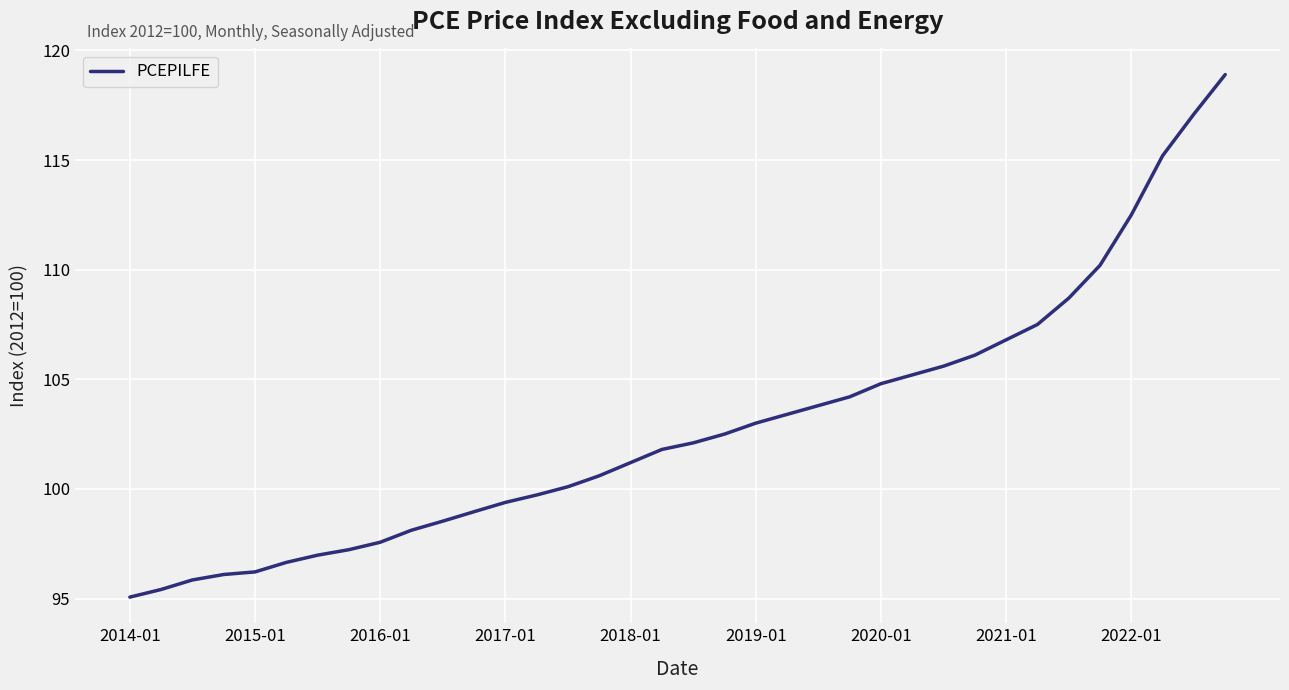

Reading left to right, transcribe all the data shown in this chart.

95.1	95.4	95.8	96.1	96.2	96.6	97.0	97.2	97.6	98.1	98.5	99.0	99.4	99.7	100.1	100.6	101.2	101.8	102.1	102.5	103.0	103.4	103.8	104.2	104.8	105.2	105.6	106.1	106.8	107.5	108.7	110.2	112.5	115.2	117.1	118.9